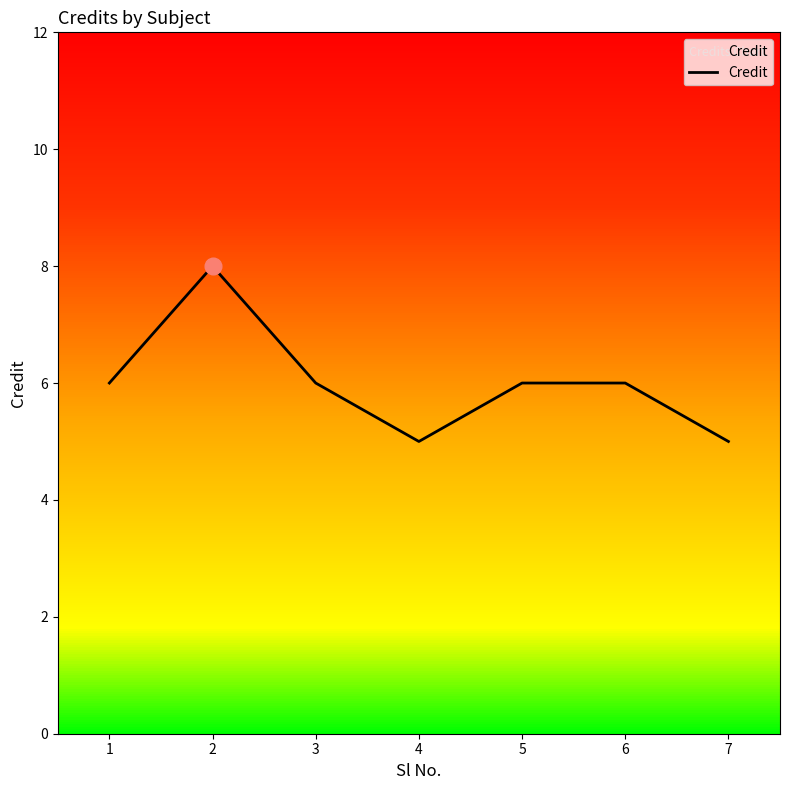

Which has a higher value, 3 or 2?

2